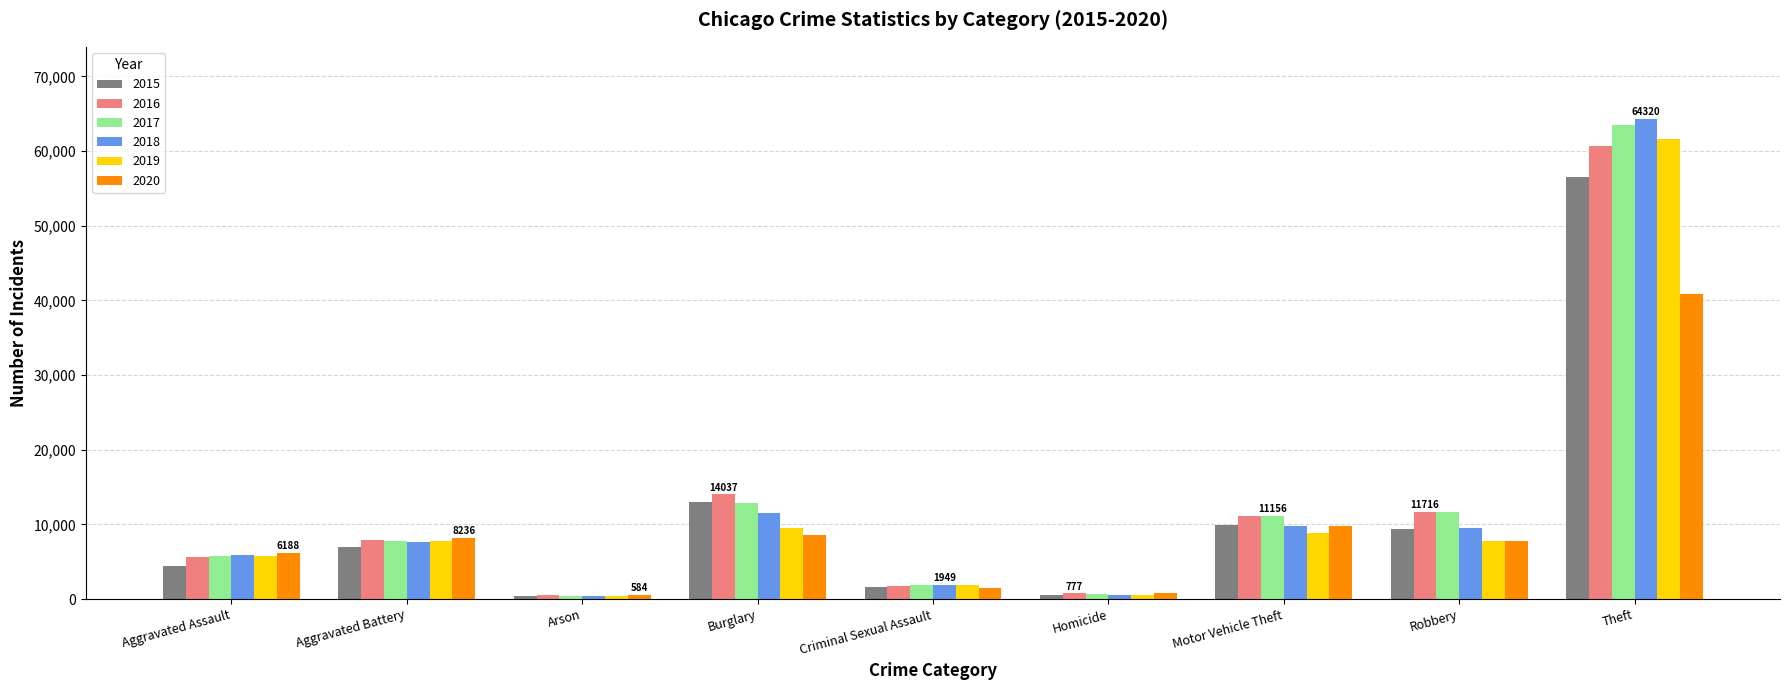

What is the lowest value of the 2015 series?

441